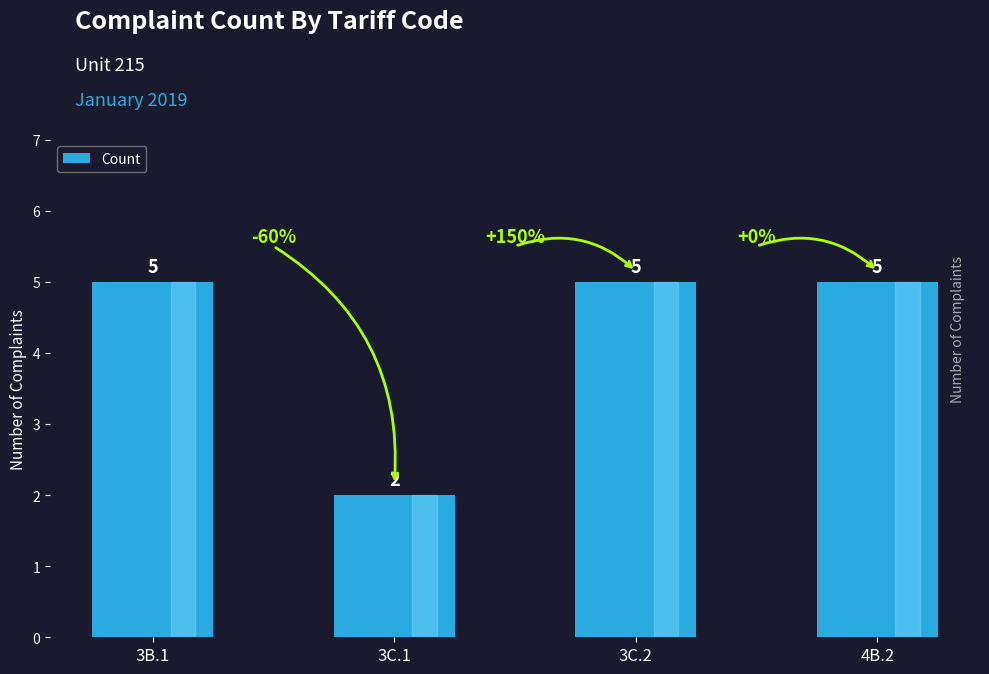

The chart shows a value of 5 at 3C.2. True or false?

True